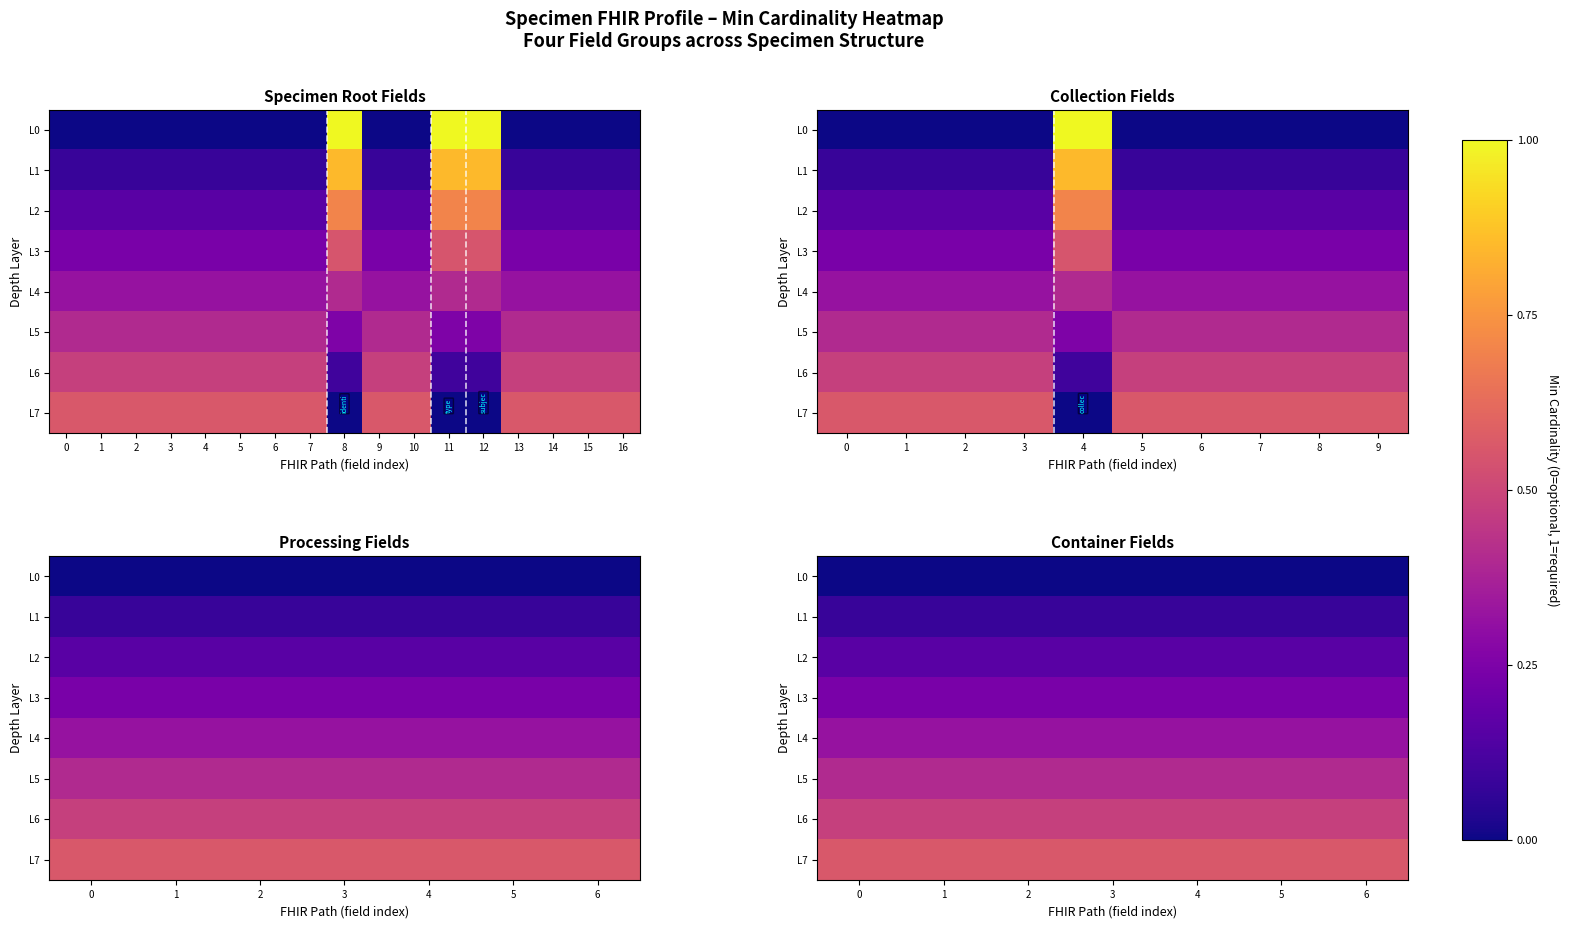

How many series are shown in this chart?

8